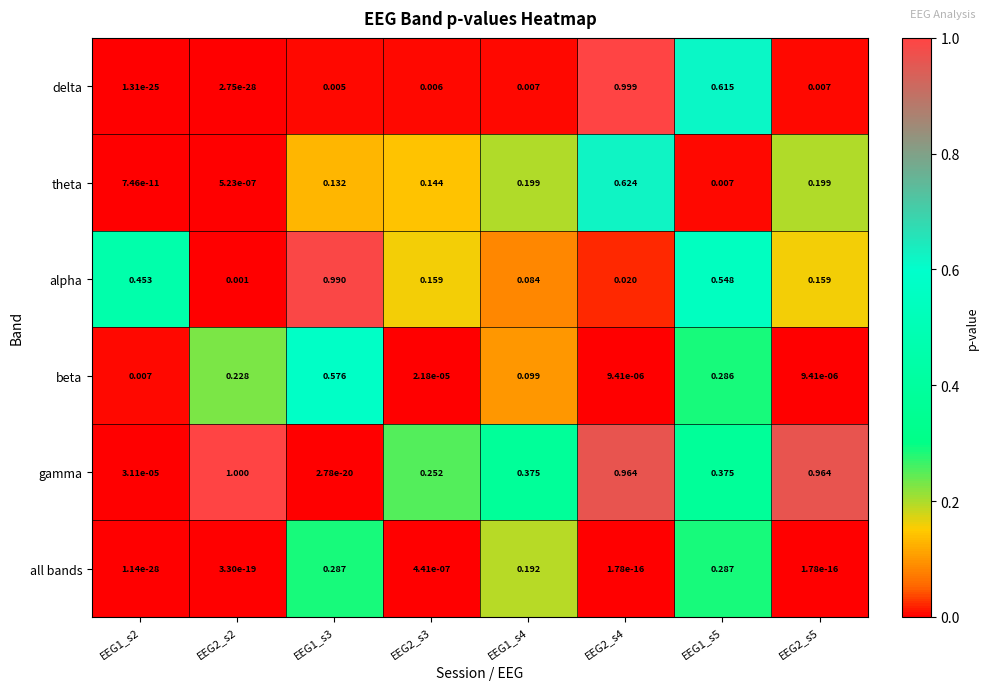

Which series changed the most between EEG1_s4 and EEG2_s4?

delta